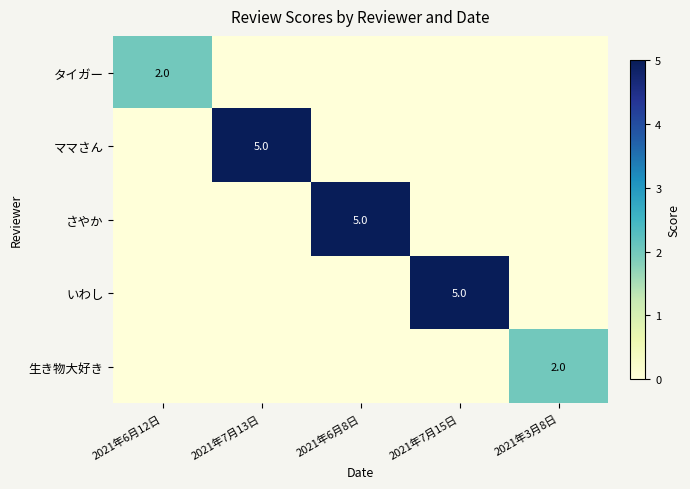

Is it true that さやか equals 5 at 2021年6月8日?

True